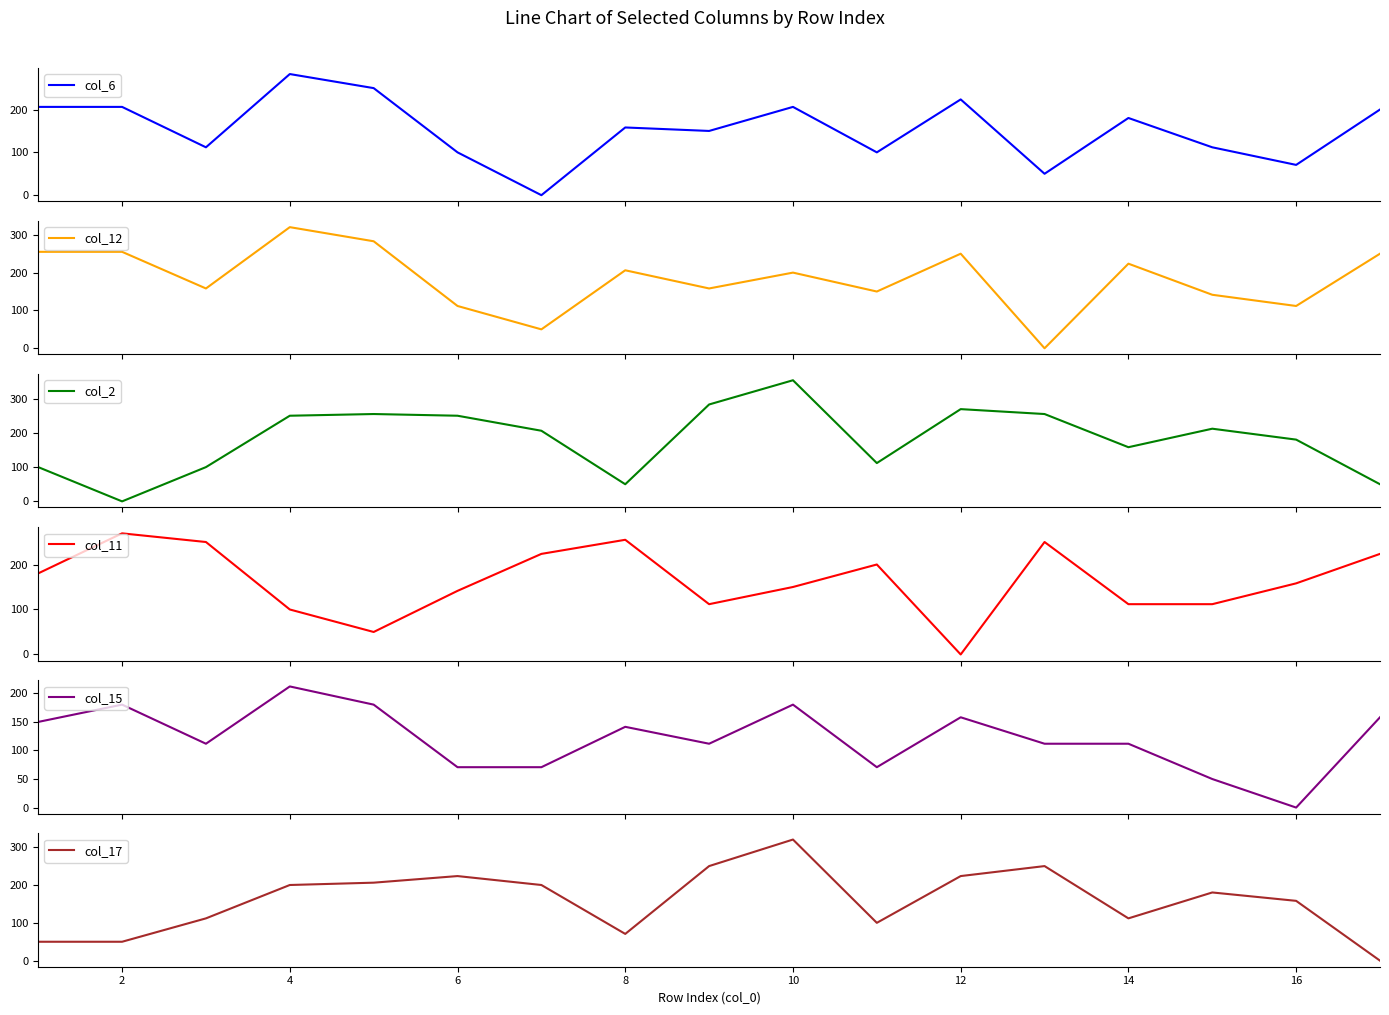

In col_2, how many points are higher than both neighbors (excluding endpoints)?

4